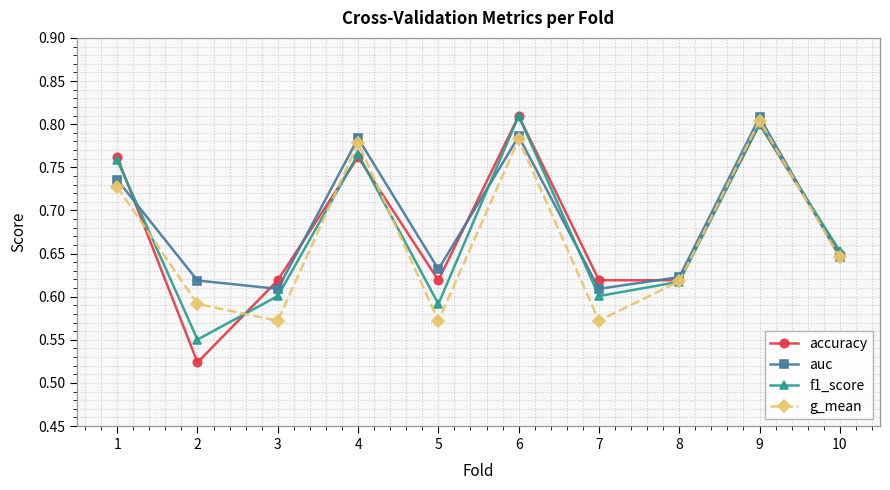

Where is the first local maximum for g_mean?

4